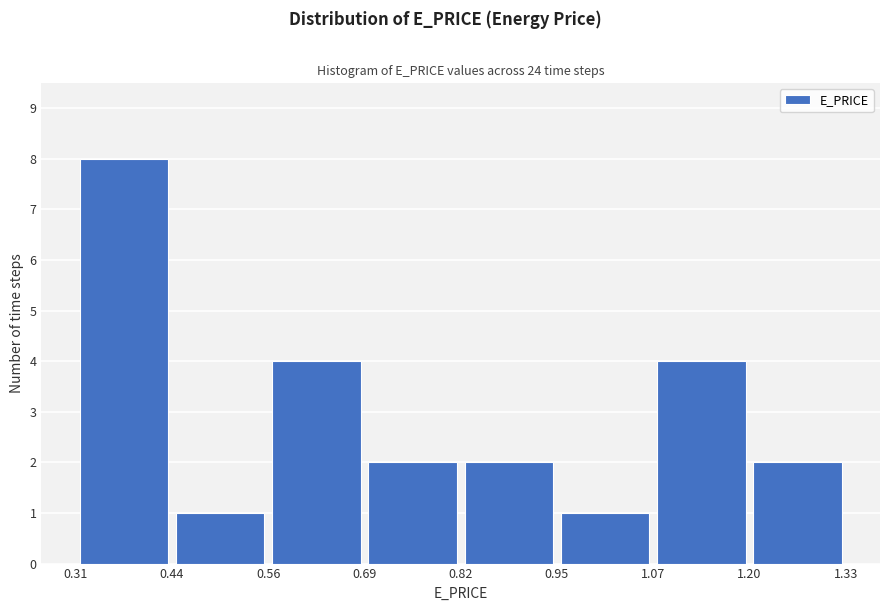

Reading left to right, transcribe this chart: for each bar, give the range it covers on the x-axis and its height. The values are not printed on the chart, so give them approximately, as read against the axis.

0.31 to 0.44: 8
0.44 to 0.56: 1
0.56 to 0.69: 4
0.69 to 0.82: 2
0.82 to 0.95: 2
0.95 to 1.07: 1
1.07 to 1.20: 4
1.20 to 1.33: 2